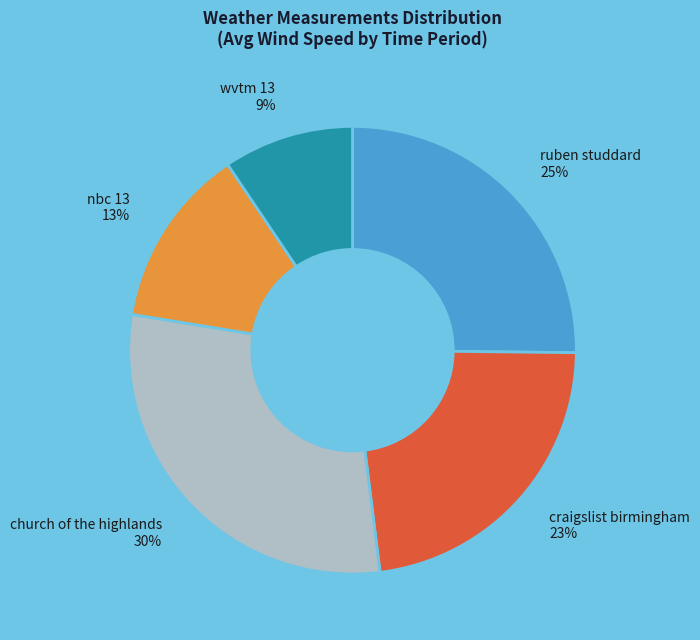

Which slice is the smallest?

wvtm 13 9%